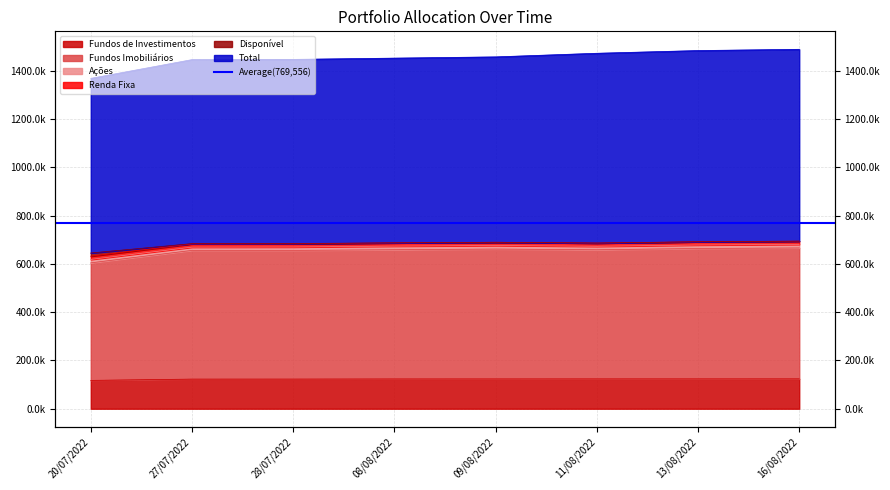

How many values in the Fundos Imobiliários series exceed 658963?

4